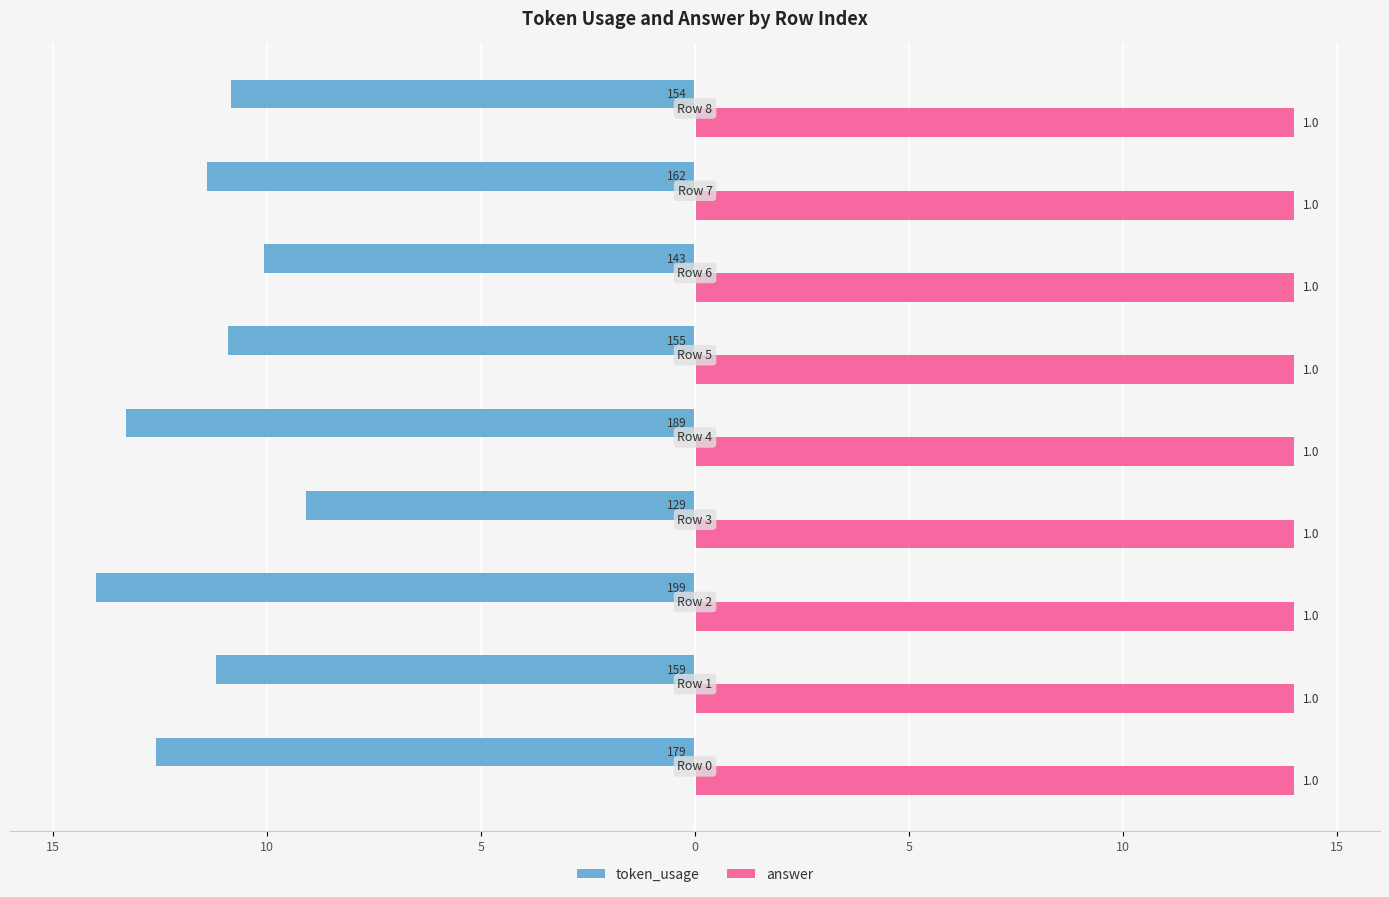

What are all the series names shown in the legend?

token_usage, answer